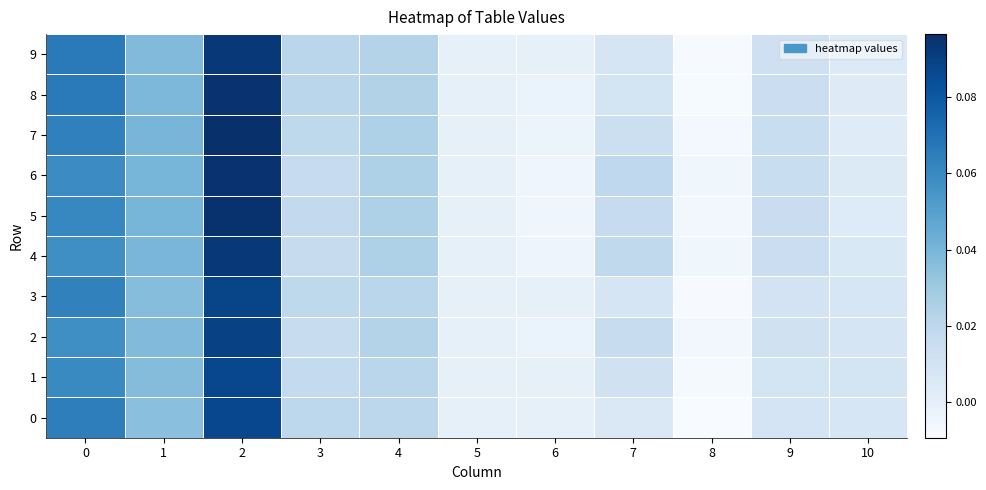

Which series has the largest total across all categories?

7